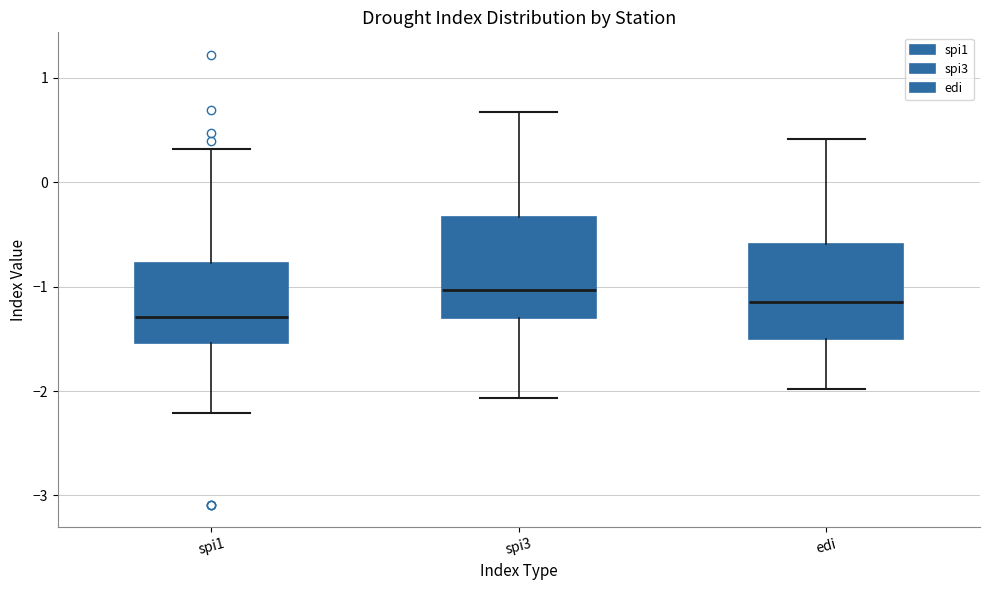

Reading left to right, read every box against the y-axis: the position of its median line, the range the box covers, and the ends of its whiskers. The values are not printed on the chart, so give them approximately, as read against the axis.

spi1: median -1.3, box -1.5 to -0.8, whiskers -2.2 to 0.3
spi3: median -1.0, box -1.3 to -0.3, whiskers -2.1 to 0.7
edi: median -1.1, box -1.5 to -0.6, whiskers -2.0 to 0.4